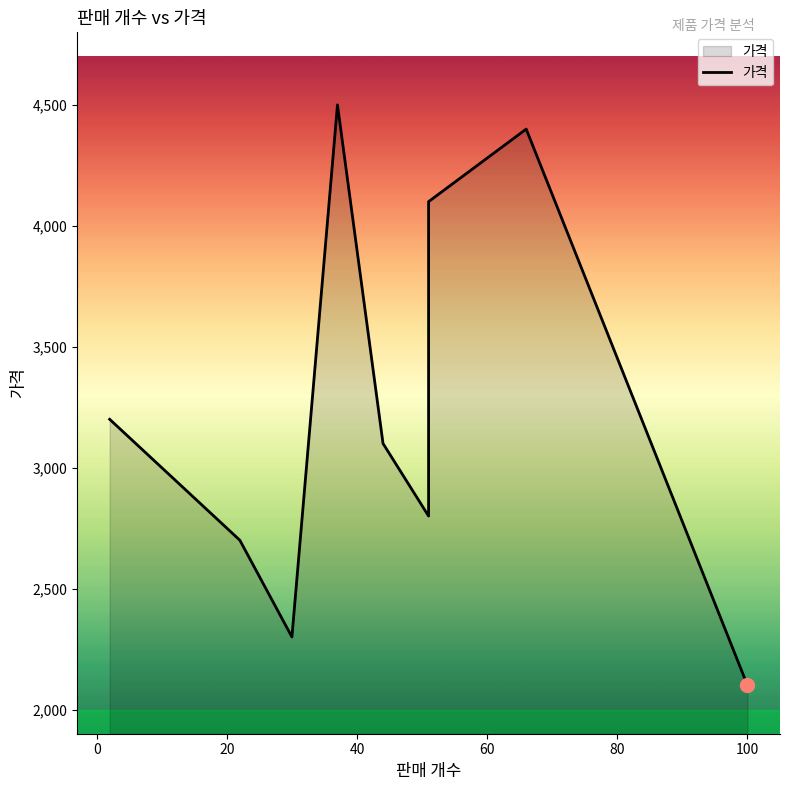

True or false: the data has more than 2 interior local peaks.

False